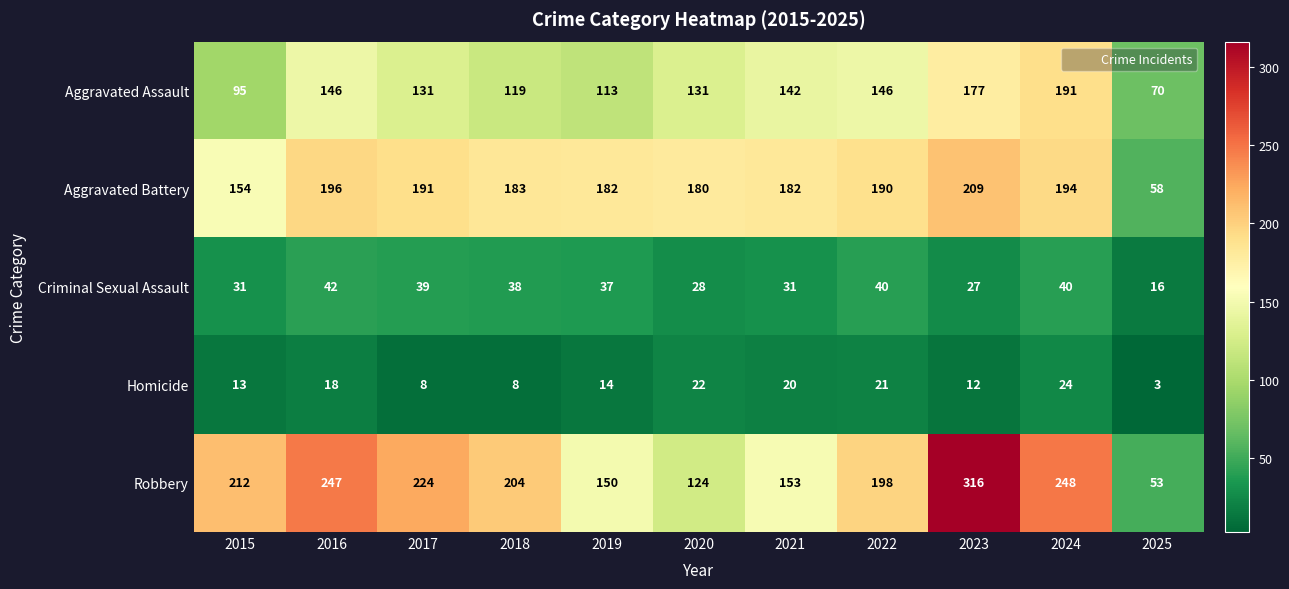

Which label corresponds to the smallest value in the chart?

2025